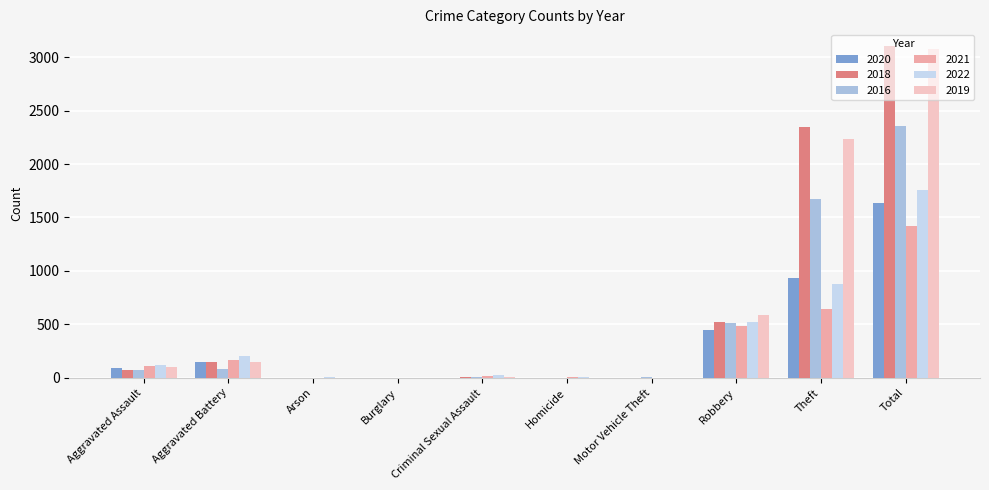

At which label is 2016 closest to 1176?

Theft